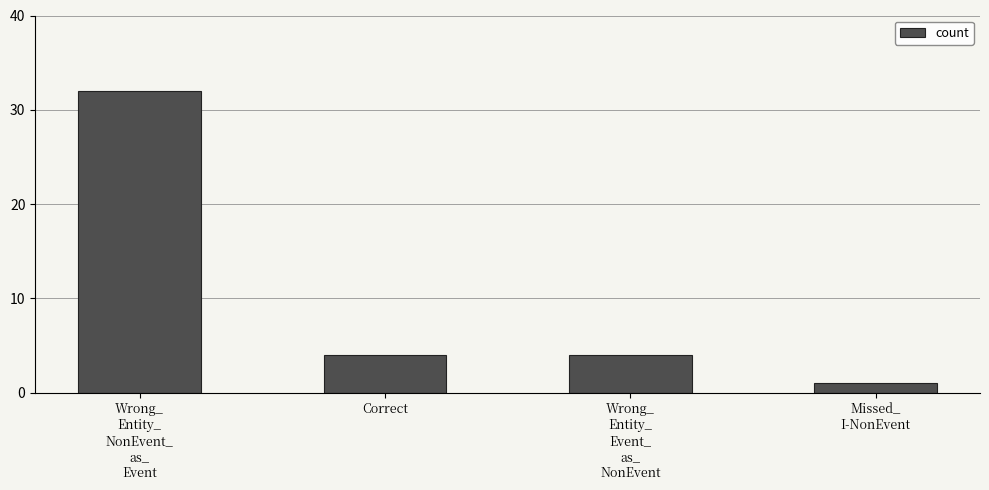

Are the bars grouped side by side (vs. stacked)?

No